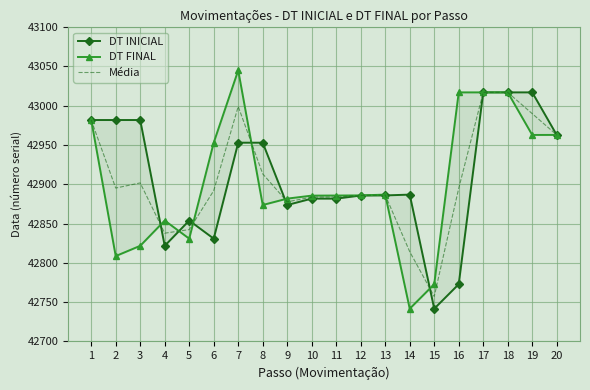

Which category has the highest value in the Média series?

18